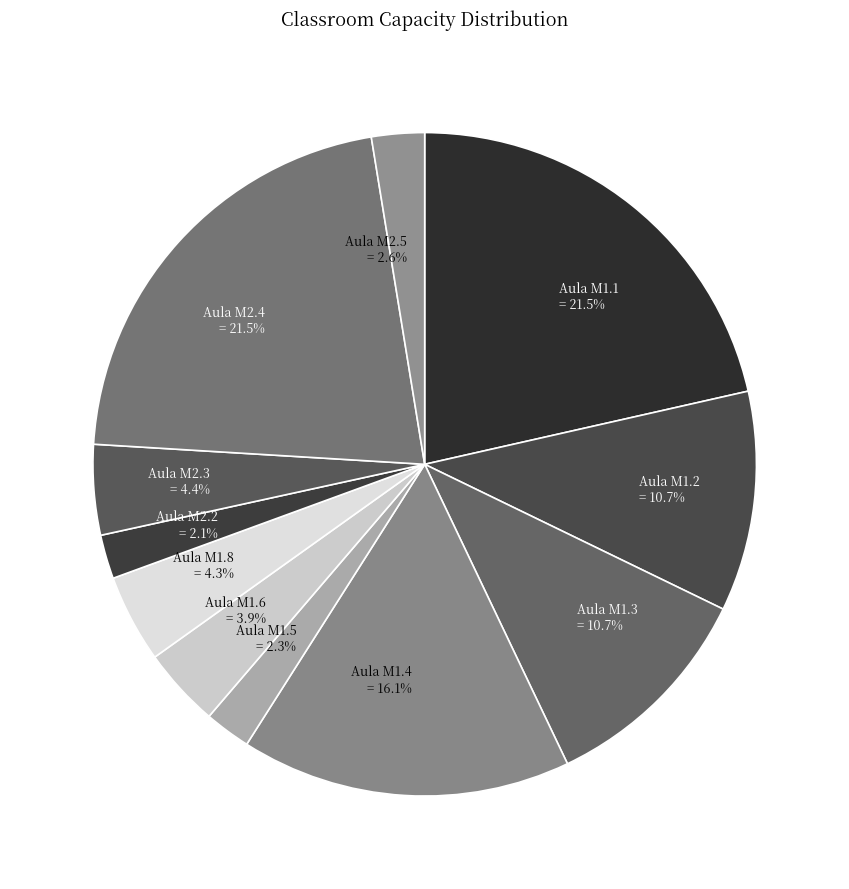

The Aula M1.6 slice represents 4% of the pie. True or false?

True